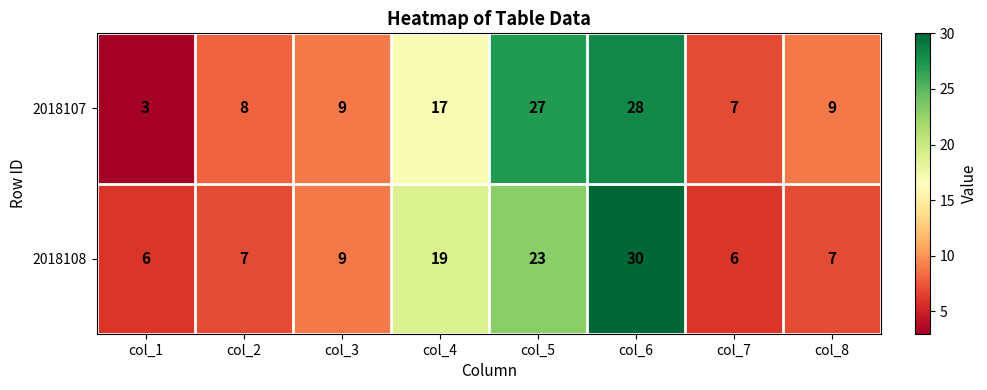

True or false: 2018108 has a value of 26 at col_4.

False